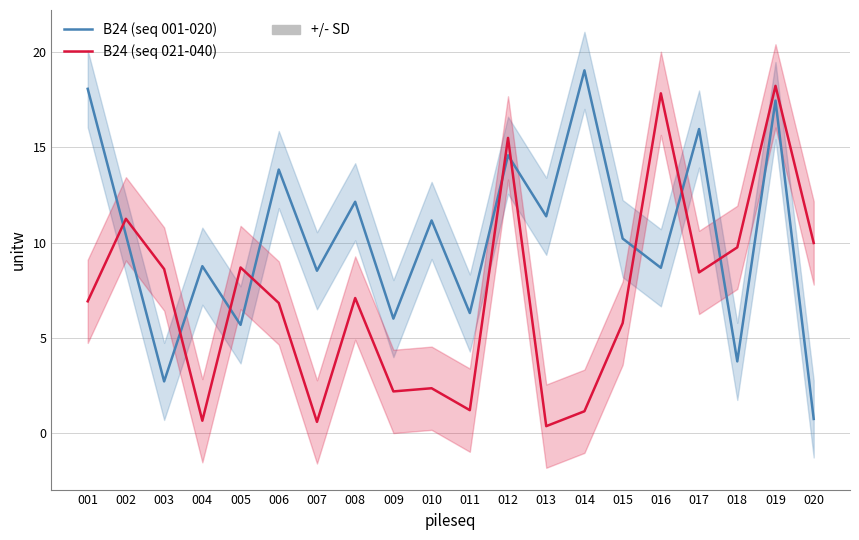

True or false: B24 (seq 021-040) and B24 (seq 001-020) intersect in this chart.

True